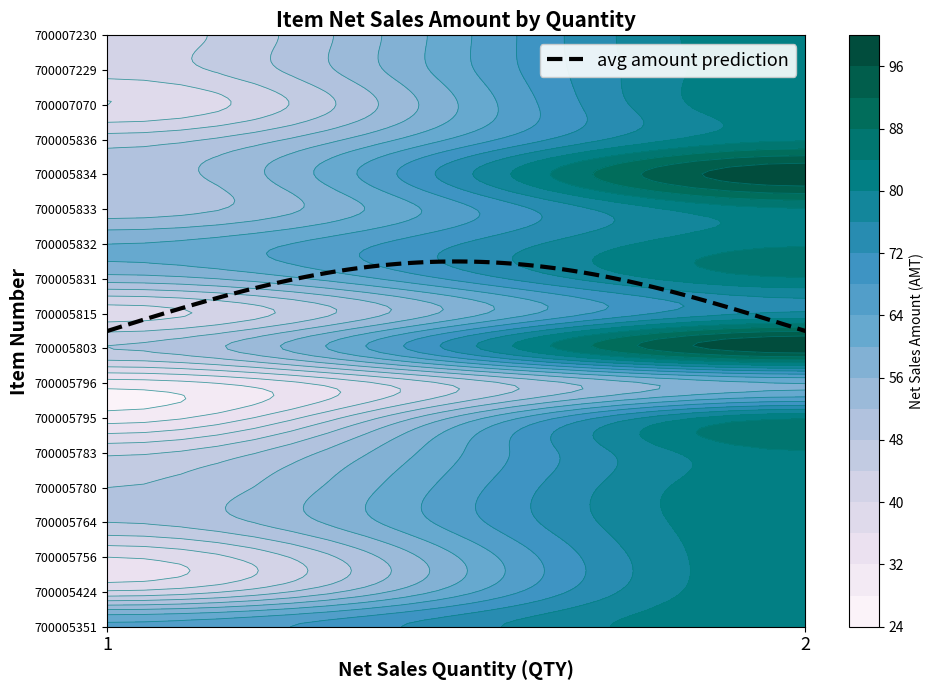

What is the greatest value displayed?

99.0